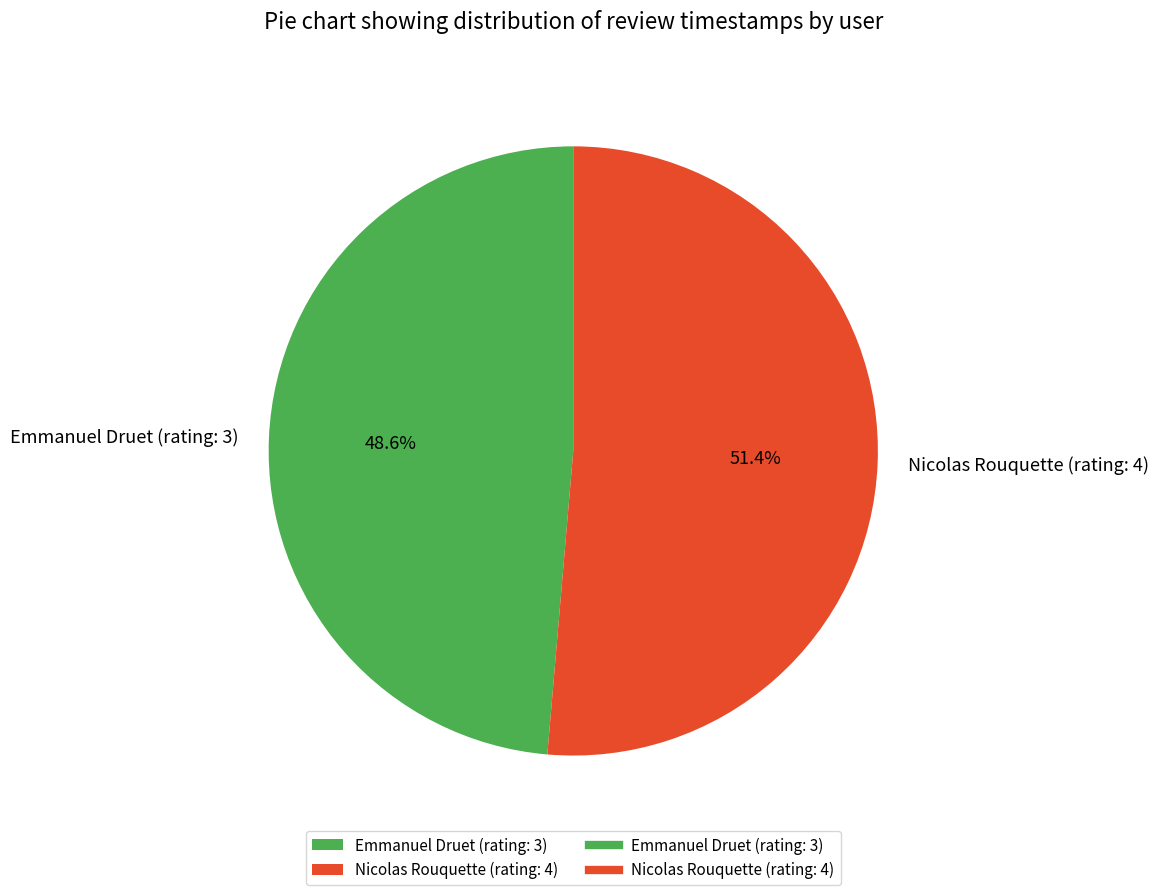

Between Nicolas Rouquette (rating: 4) and Emmanuel Druet (rating: 3), which is larger?

Nicolas Rouquette (rating: 4)